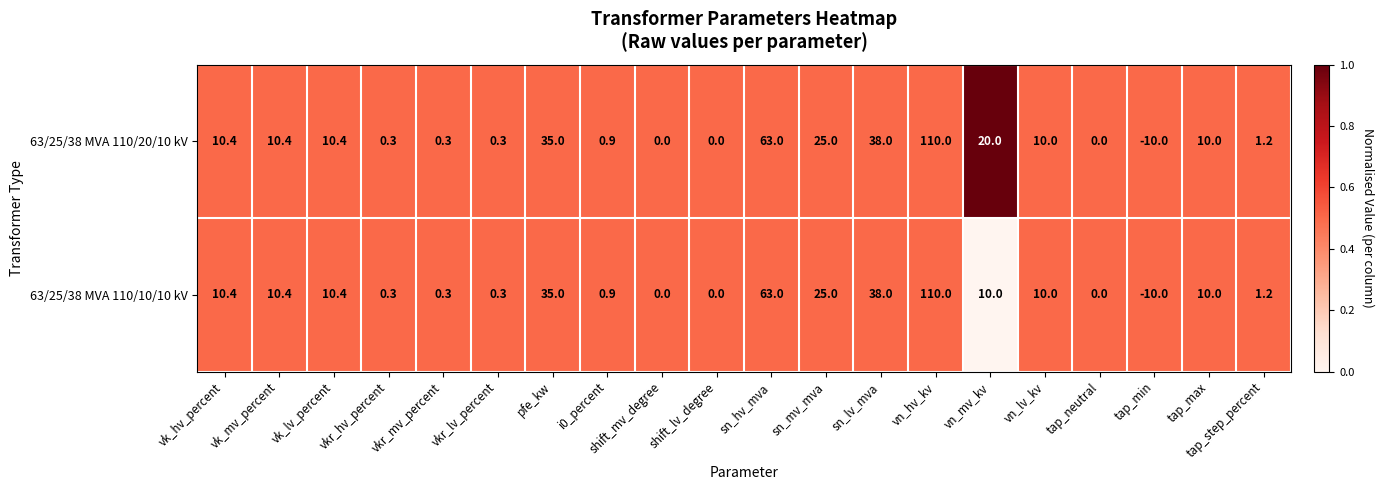

Where does the 63/25/38 MVA 110/20/10 kV series first go above 10?

vk_hv_percent